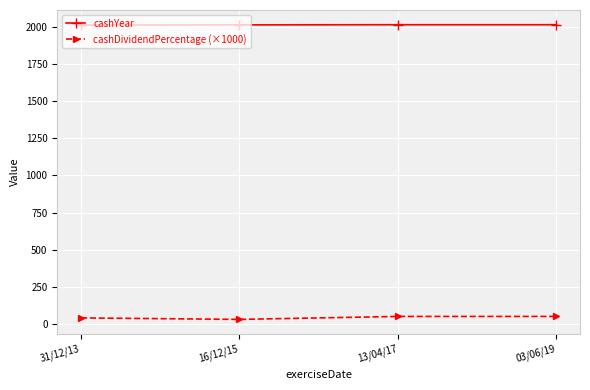

At 16/12/15, list the series in order from largest to smallest.

cashYear, cashDividendPercentage (×1000)